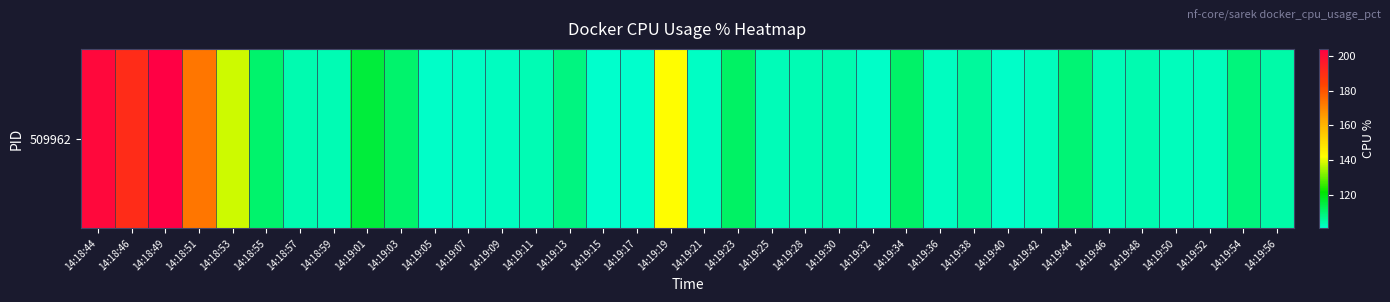

What is the average value?

116.6